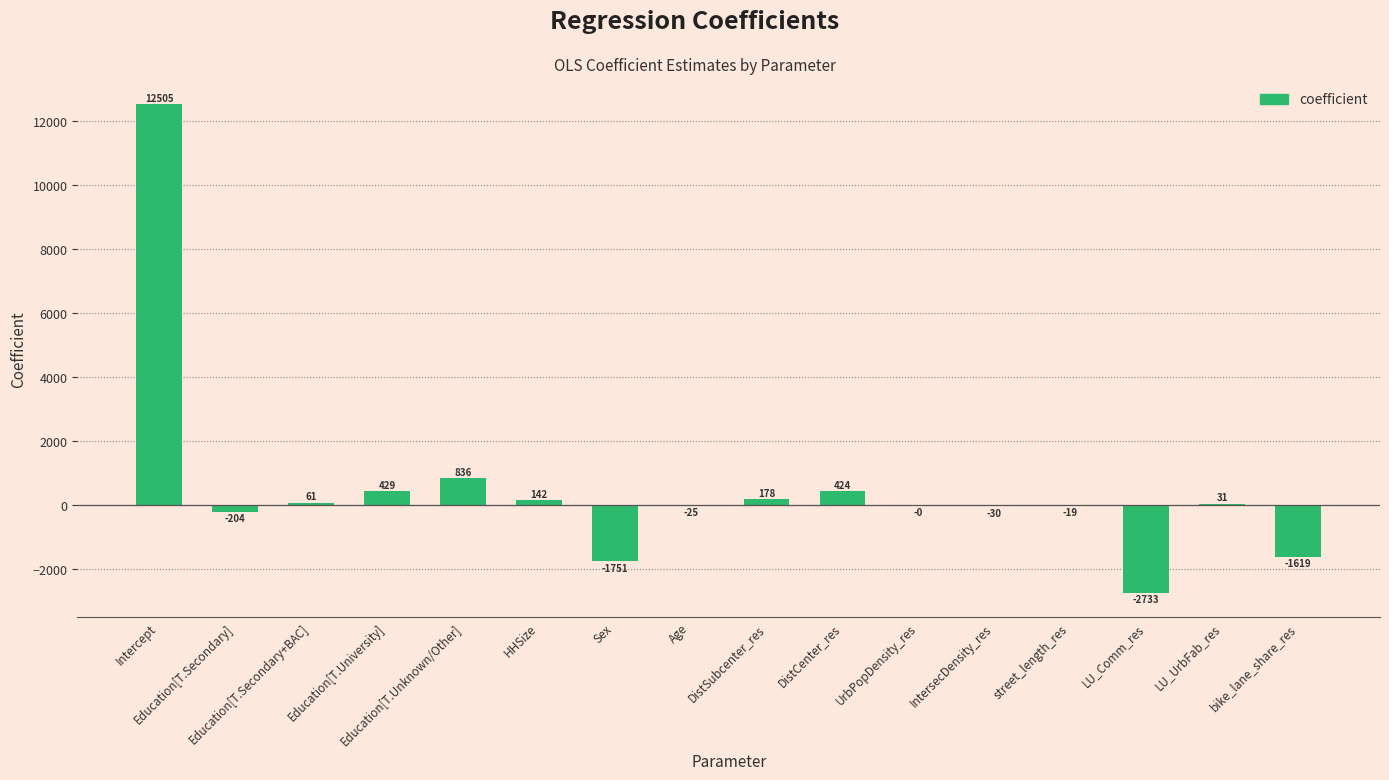

Which category has the highest value across all series?

Intercept